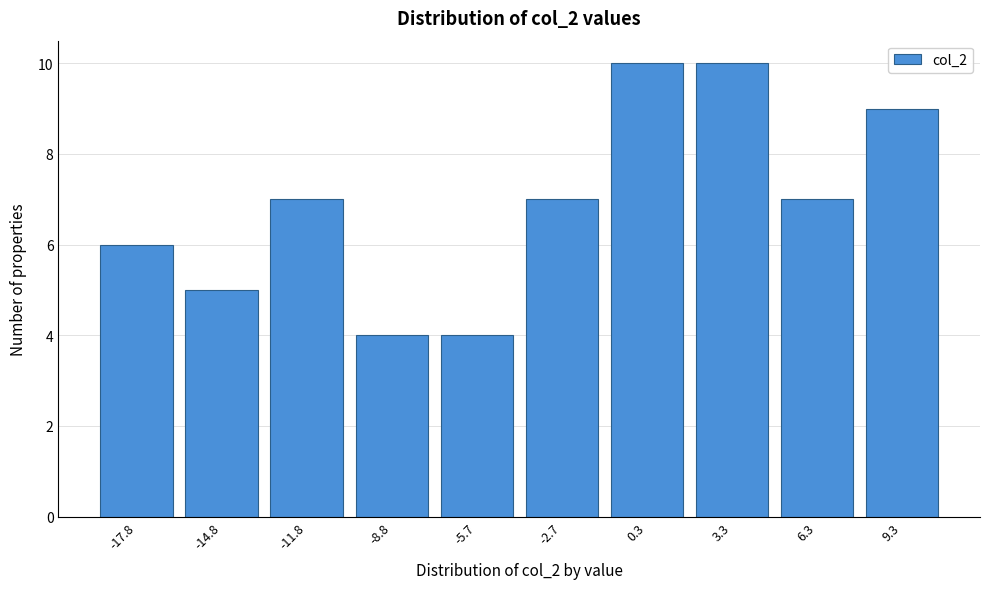

Reading left to right, list all the values displayed in this chart.

-17.8=6	-14.8=5	-11.8=7	-8.8=4	-5.7=4	-2.7=7	0.3=10	3.3=10	6.3=7	9.3=9